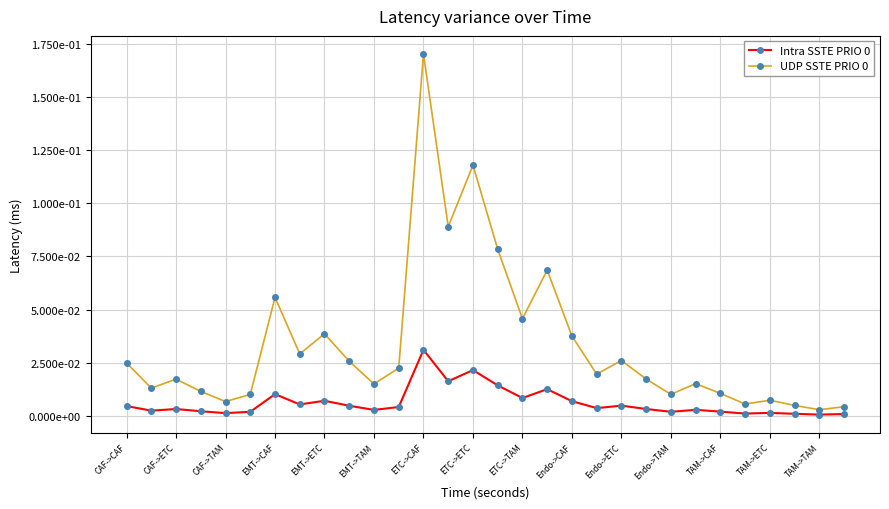

Does the chart display data point markers on the line(s)?

Yes